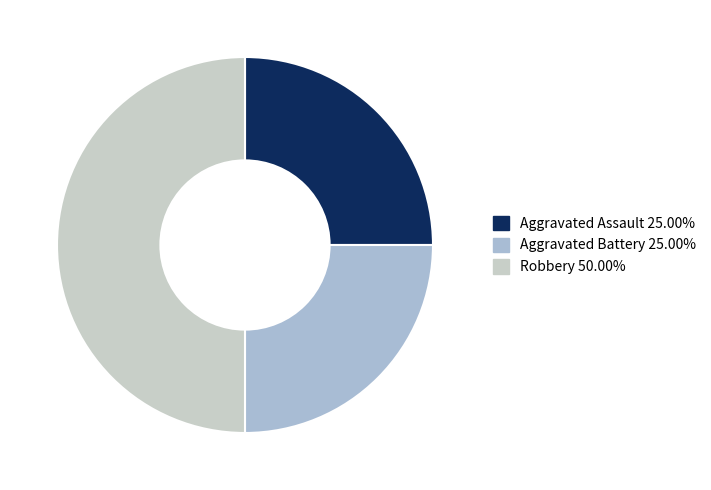

Count the number of slices in the pie.

3